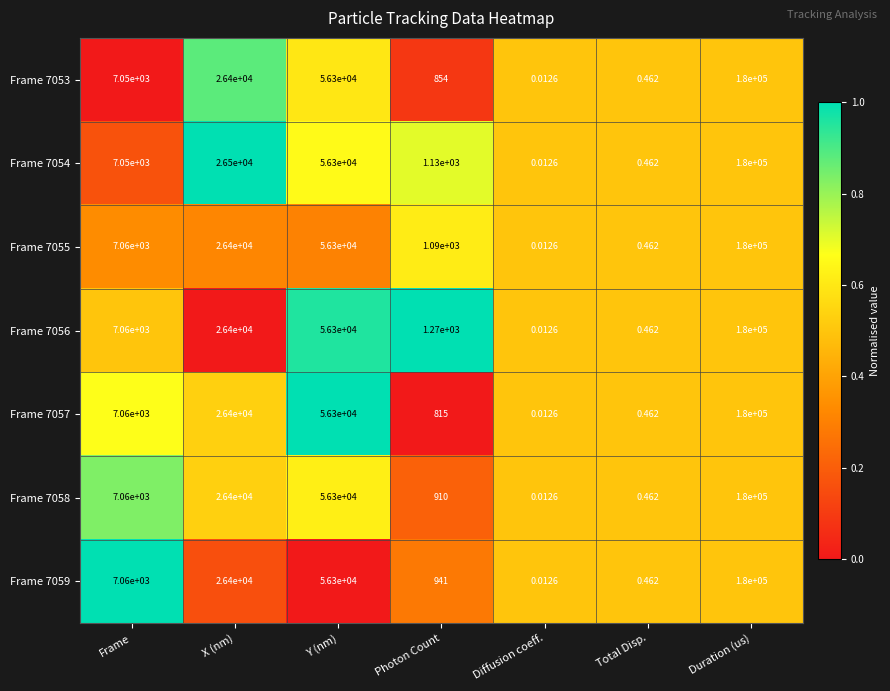

Which category has the highest value in the Frame 7057 series?

Duration (us)